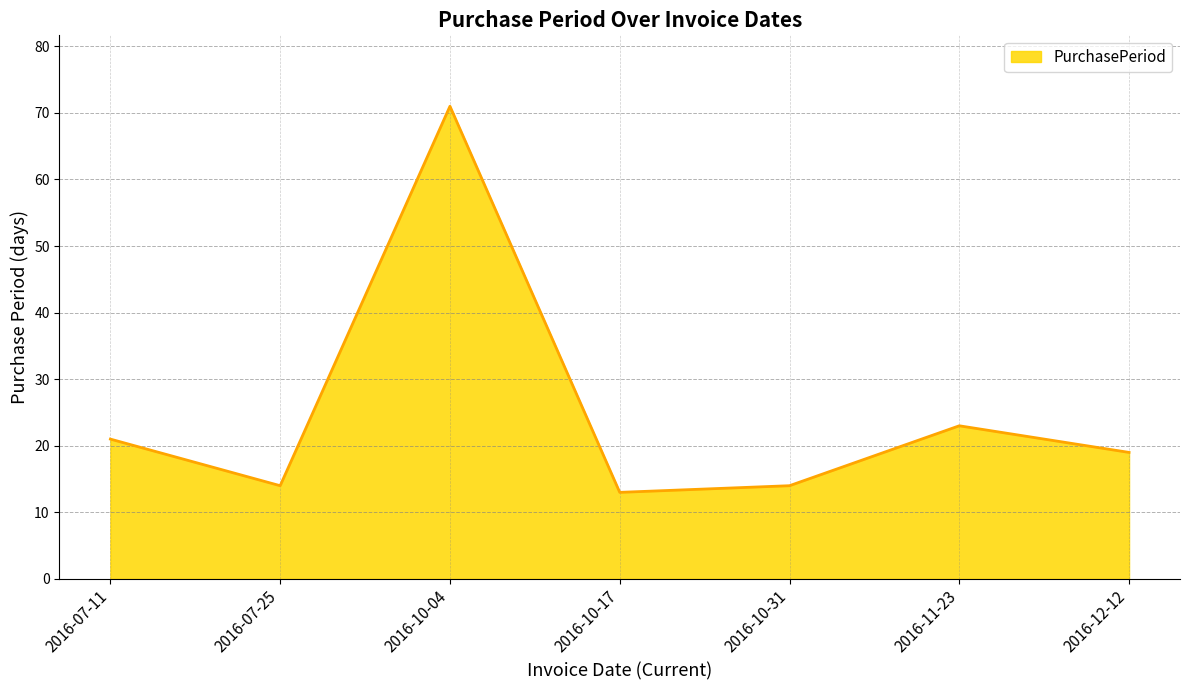

What is the minimum value shown in the chart?

13